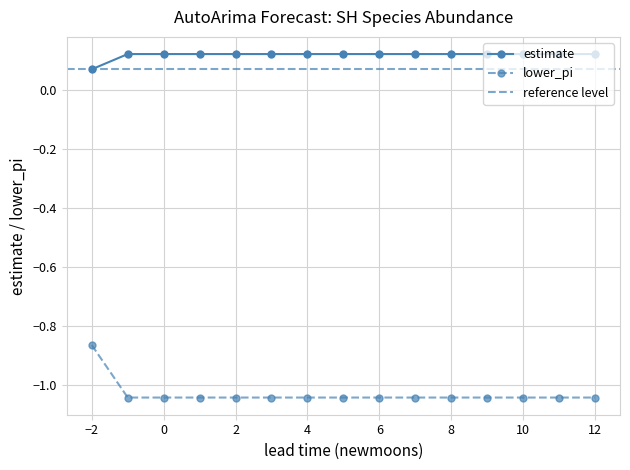

Where does the lower_pi series first go above -1?

−2